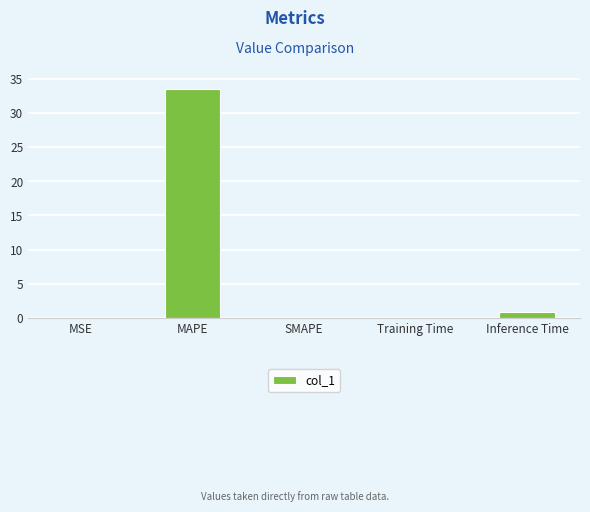

True or false: the data shows 0.0 at SMAPE.

True